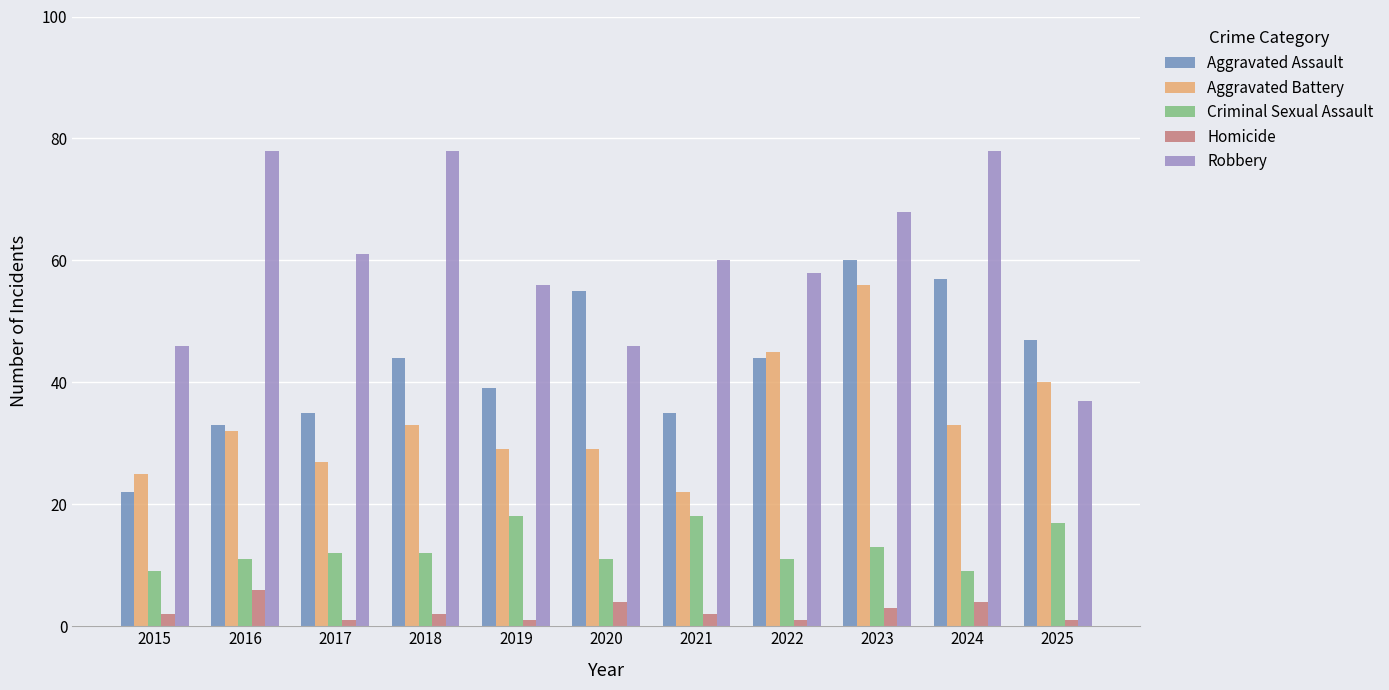

The Aggravated Battery series shows 8 at 2021. True or false?

False